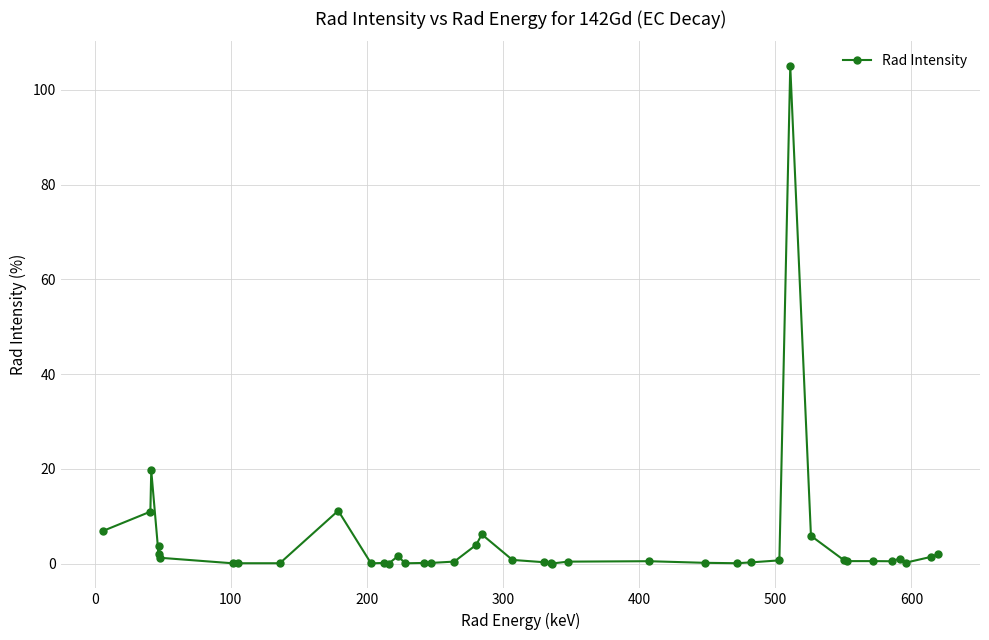

What is the difference between the second highest and minimum values?

19.6